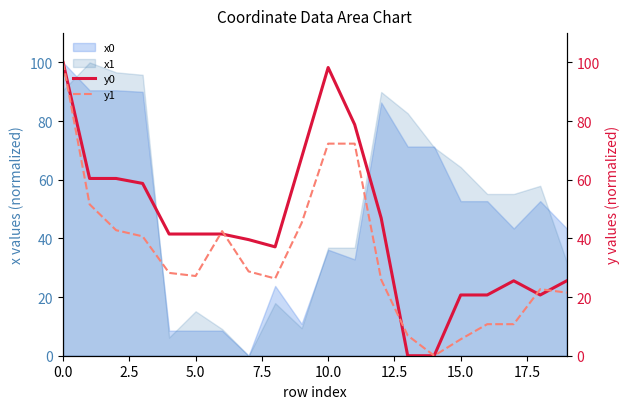

What is the highest value of the x0 series?

100.0